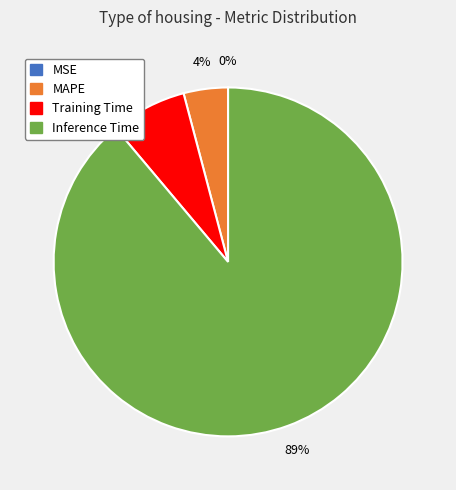

To the nearest percent, what is the average slice percentage?

25%